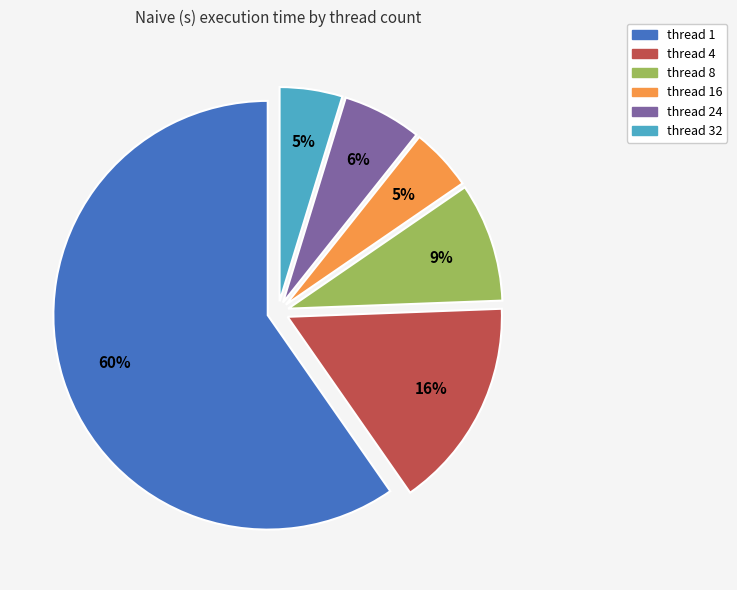

Is there a majority slice in this chart?

Yes